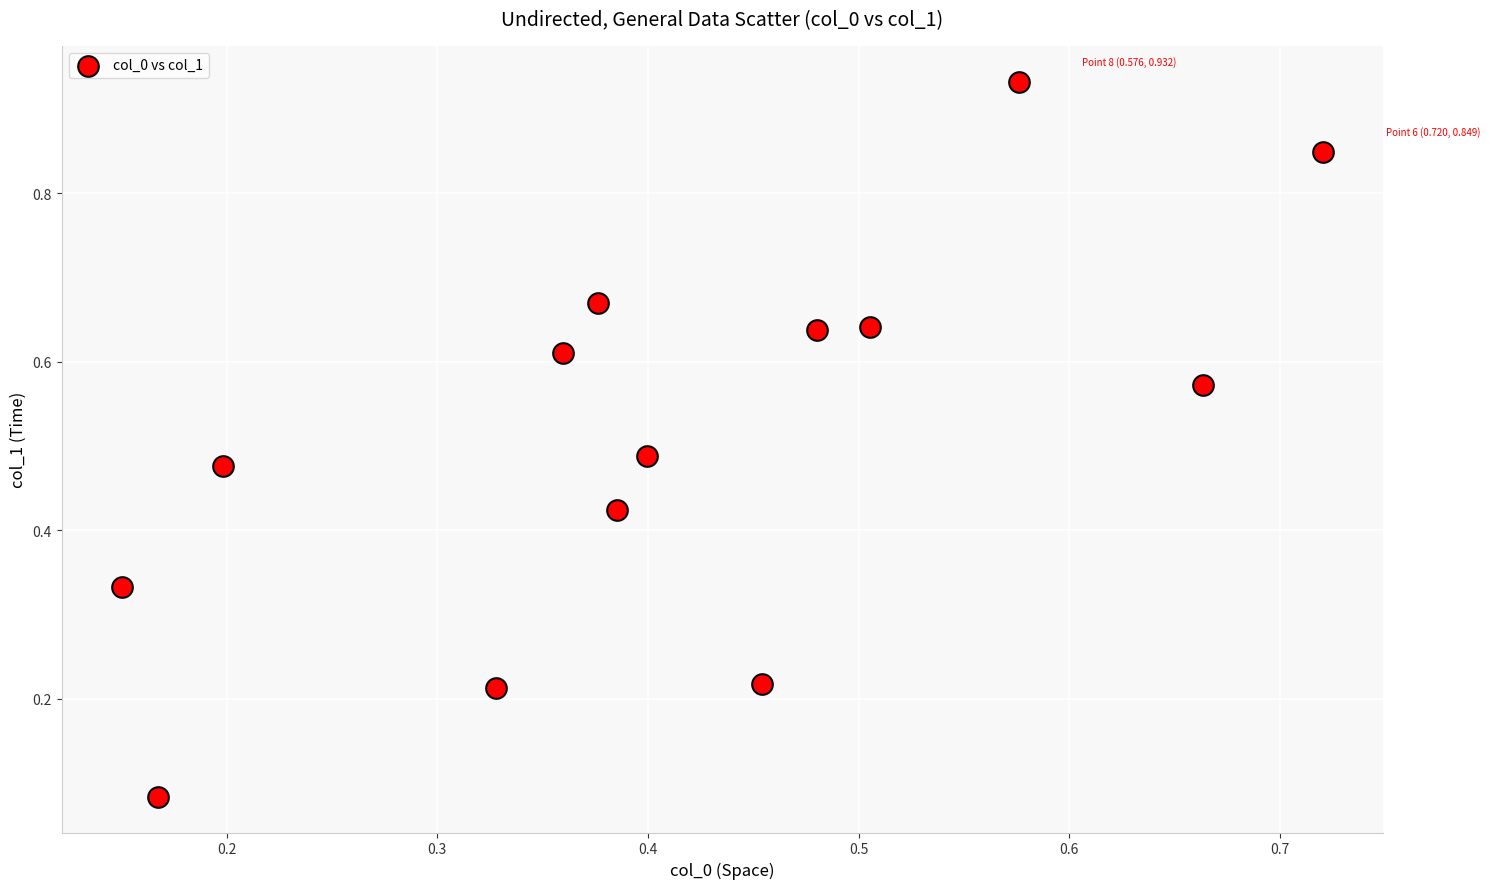

Count the number of points in this scatter plot.

14